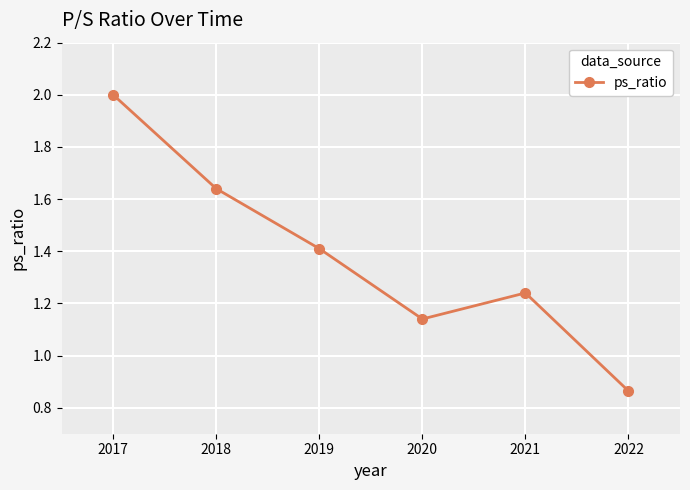

List the labels in order of value, largest first.

2017, 2018, 2019, 2021, 2020, 2022